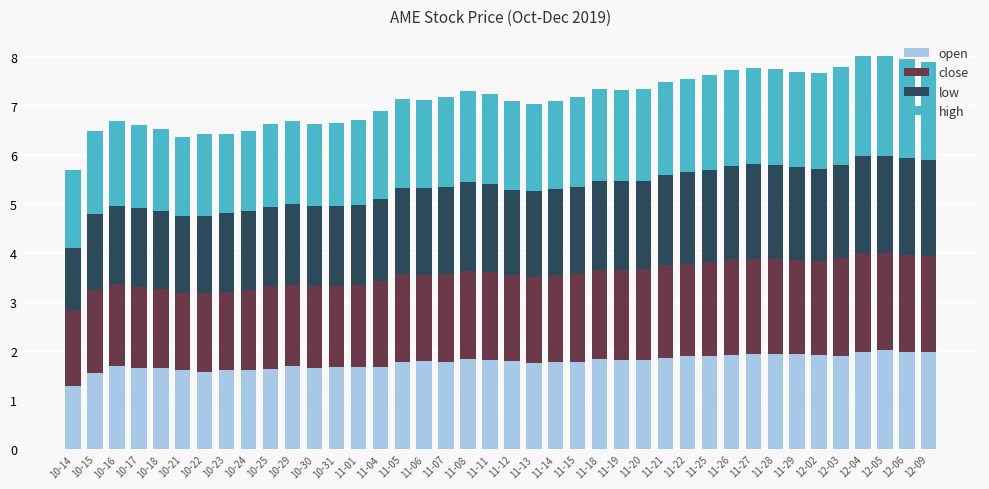

Is it true that open equals 1.8 at 11-12?

True